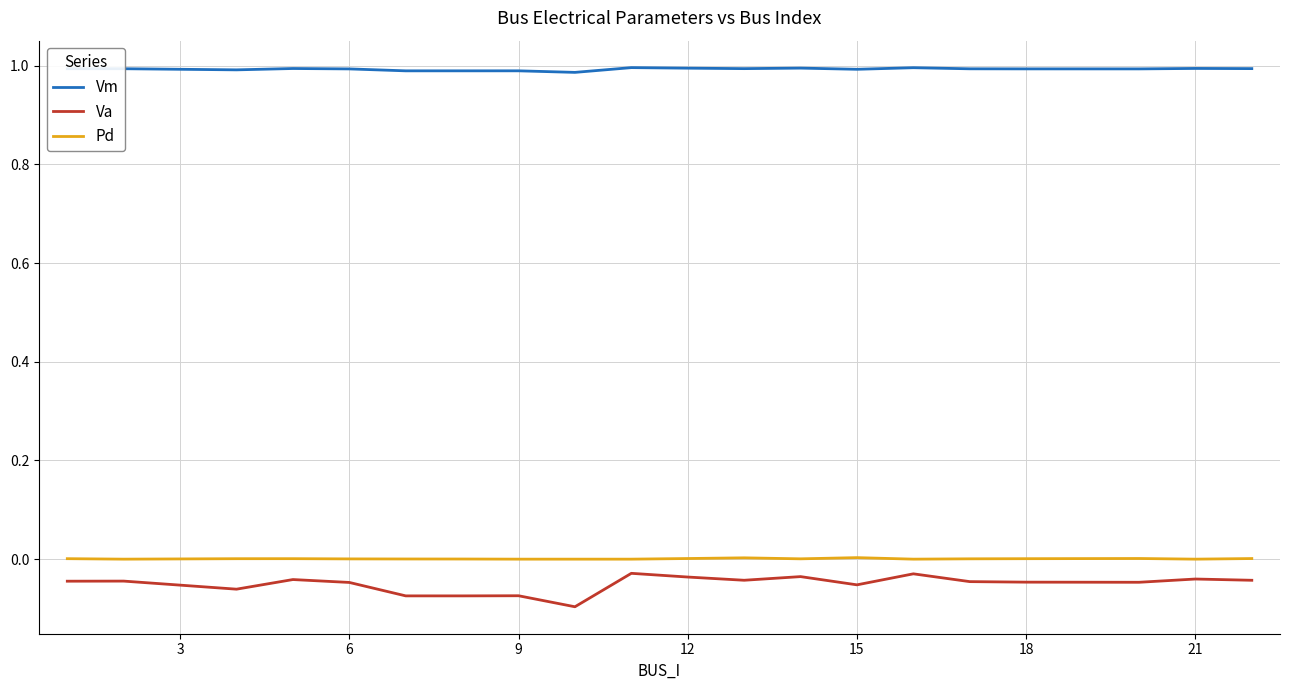

True or false: Va and Pd intersect in this chart.

False